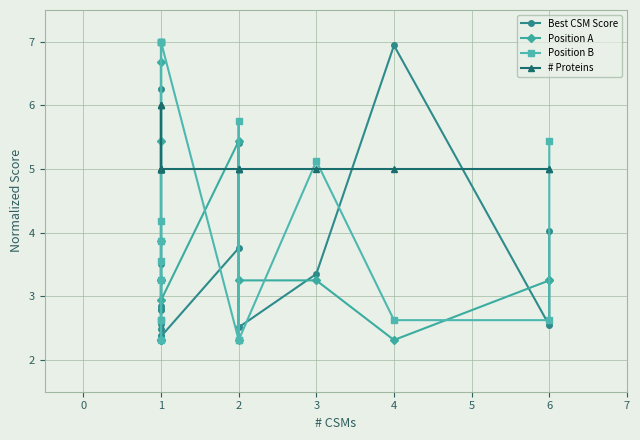

Reading left to right, what are all the values shown in this chart?

Best CSM Score: 2.4	2.5	6.3	2.8	2.4	2.6	2.8	3.5	2.8	2.3	2.4	3.8	5.4	2.5	3.4	6.9	2.5	4.0
Position A: 3.2	3.9	2.3	2.3	2.3	6.7	3.2	5.4	2.3	3.2	2.9	5.4	2.3	3.2	3.2	2.3	3.2	3.2
Position B: 4.2	3.9	2.3	7.0	3.6	2.6	7.0	2.6	3.2	7.0	7.0	2.3	5.8	2.3	5.1	2.6	2.6	5.4
# Proteins: 5.0	6.0	5.0	5.0	5.0	6.0	6.0	5.0	5.0	5.0	5.0	5.0	5.0	5.0	5.0	5.0	5.0	5.0